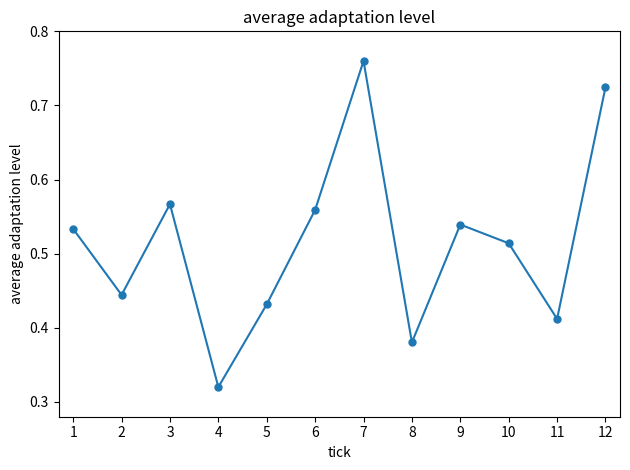

What is the change in value from 4 to 9?

+0.2